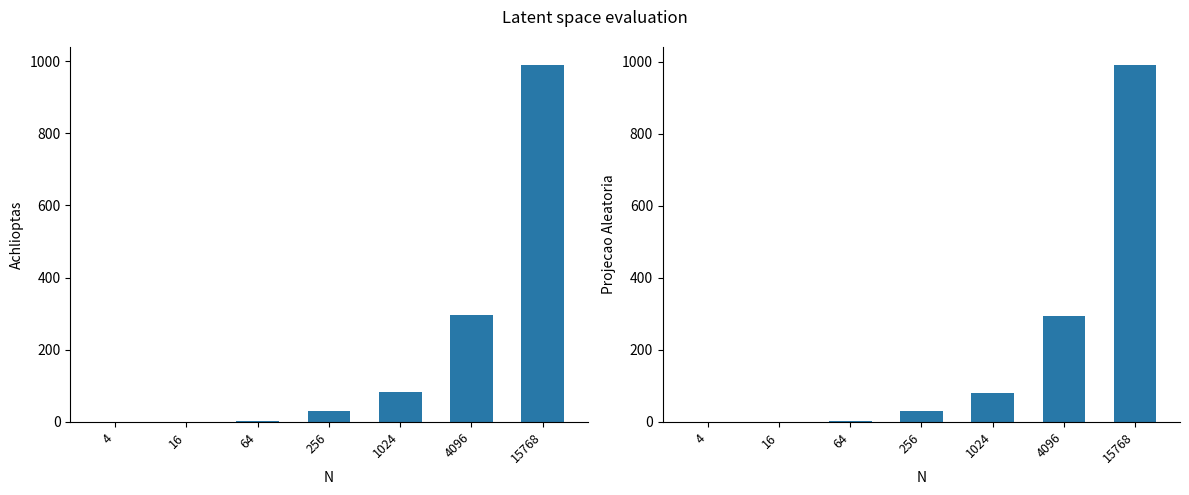

True or false: Projecao Aleatoria has a value of 295.2 at 4096.

True